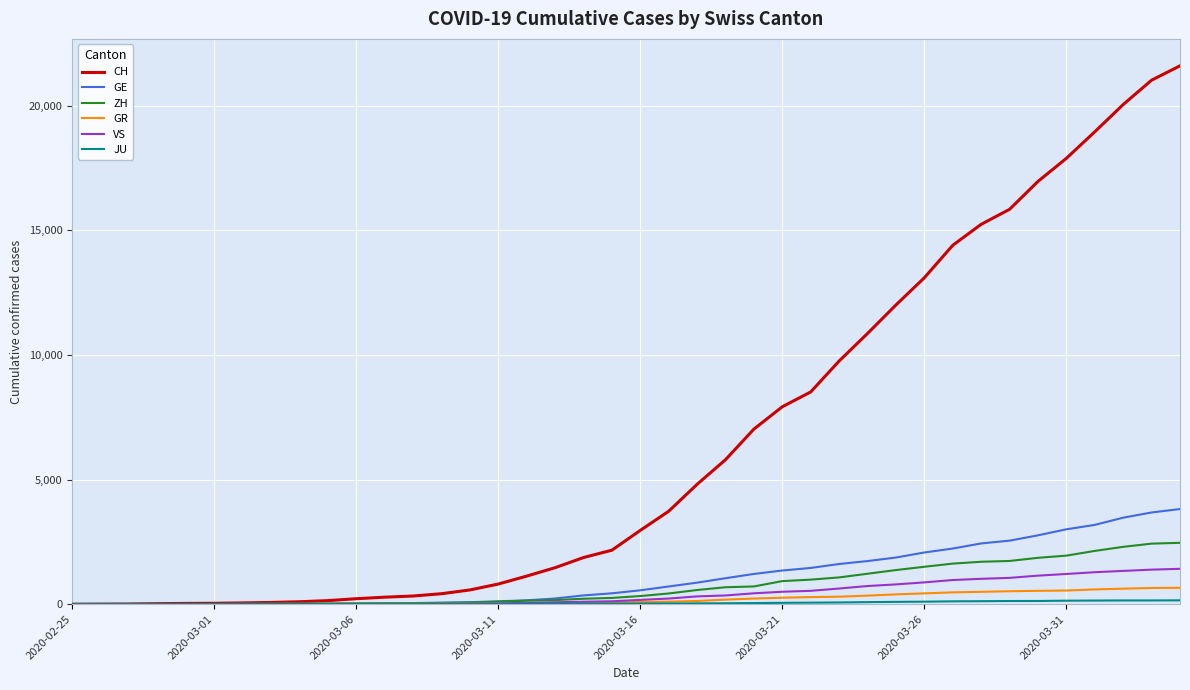

Which series has the largest total across all categories?

CH